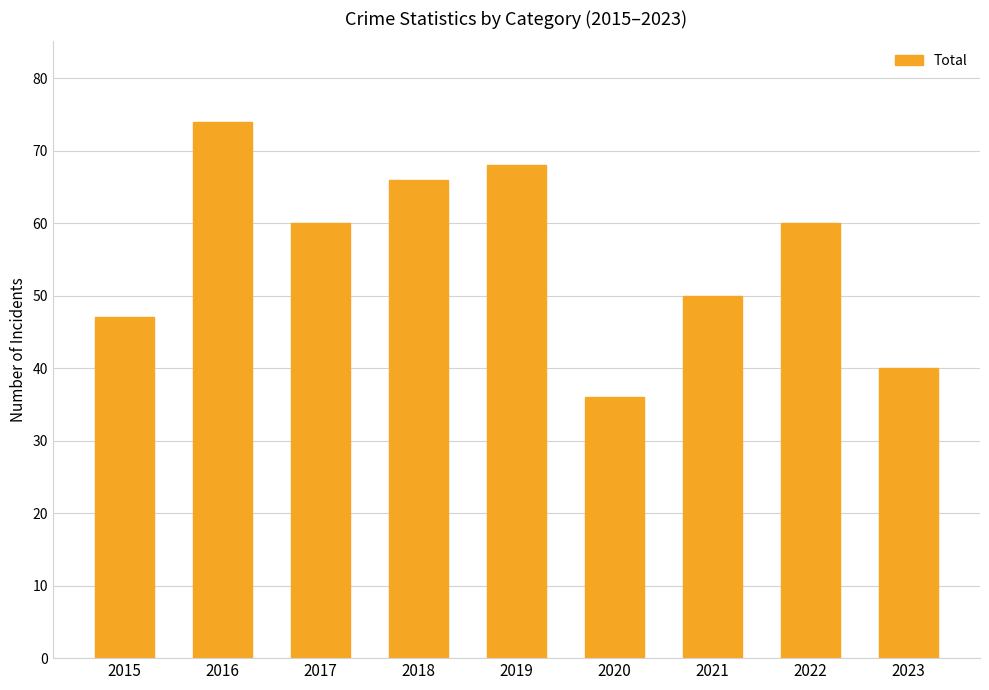

The value at 2021 is 50. True or false?

True